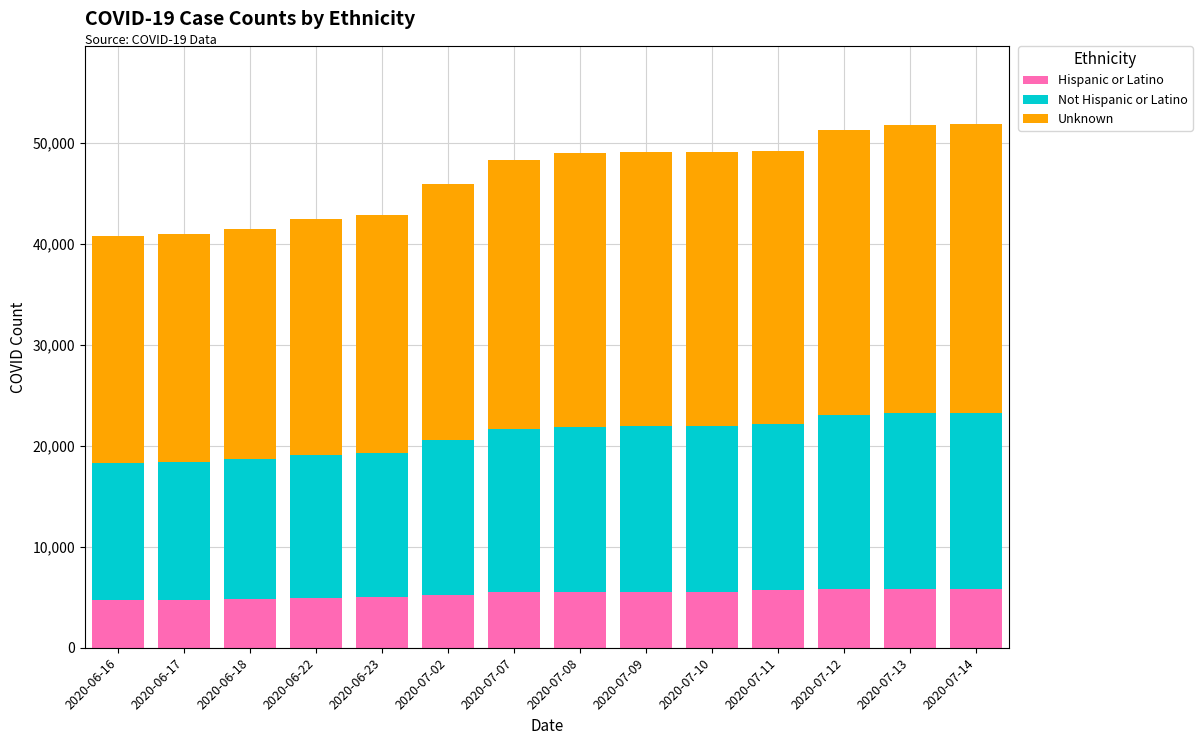

The value of Hispanic or Latino at 2020-07-14 is 10407. True or false?

False